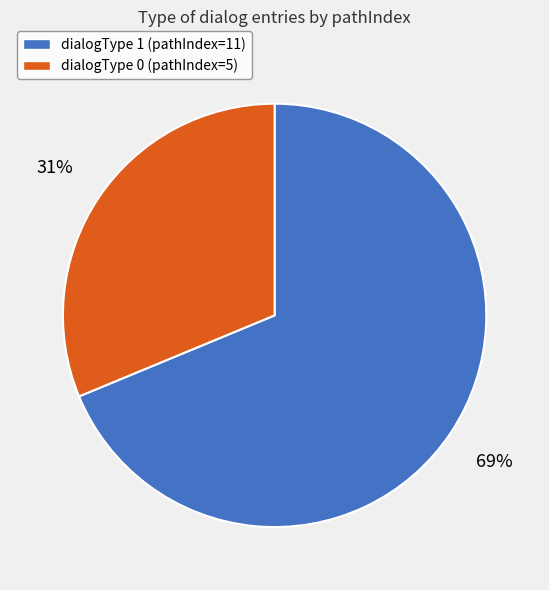

To the nearest percent, what is the average slice percentage?

50%